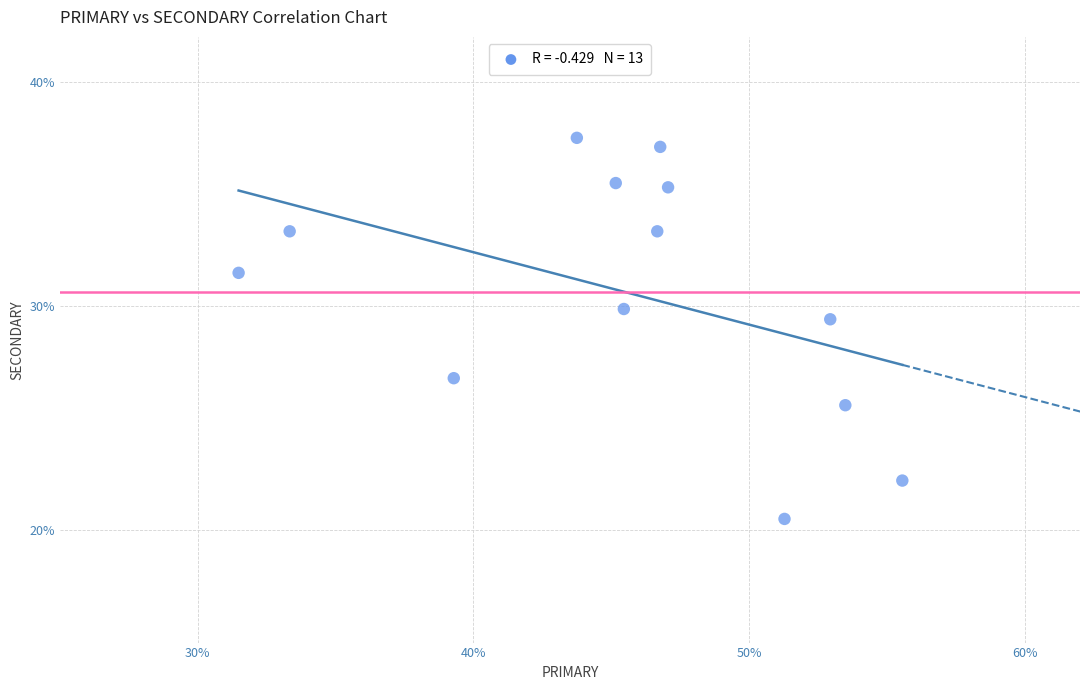

What Y value in the scatter plot is closest to 29?

29.4